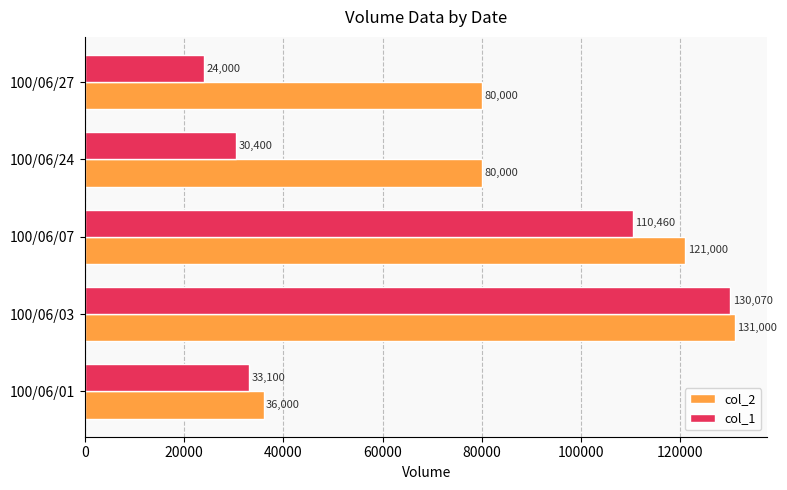

At how many categories does at least one series exceed 58910?

4